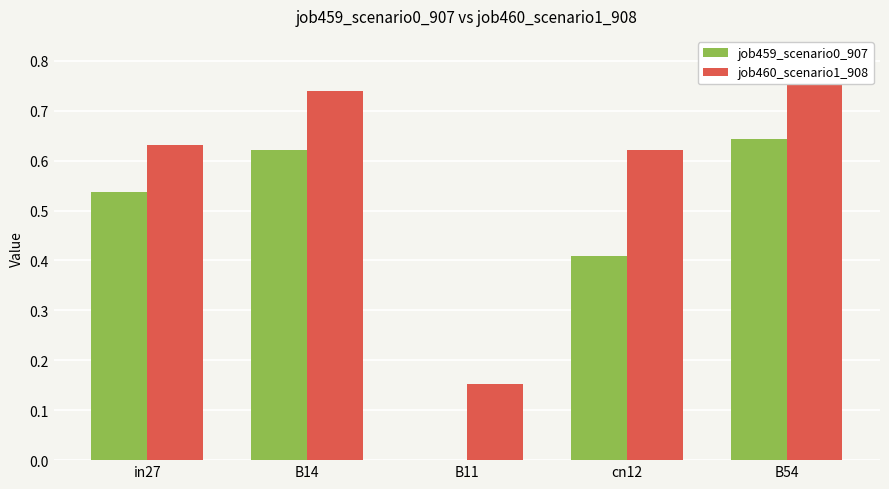

Reading left to right, transcribe all the data shown in this chart.

job459_scenario0_907: 0.5	0.6	0.0	0.4	0.6
job460_scenario1_908: 0.6	0.7	0.2	0.6	0.8